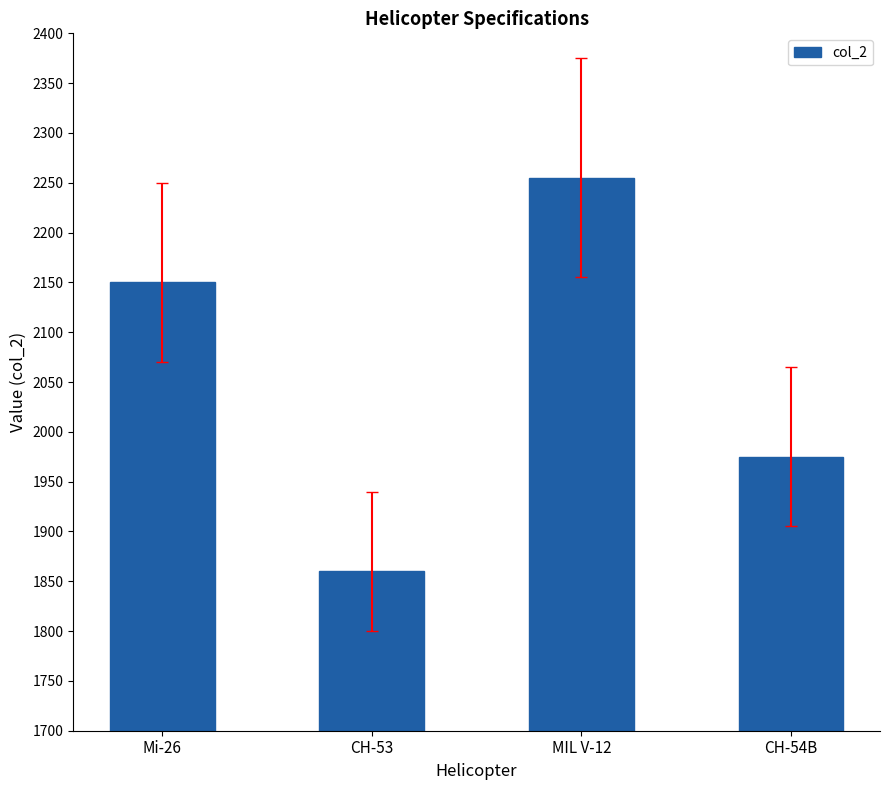

True or false: the data shows 1860 at CH-53.

True